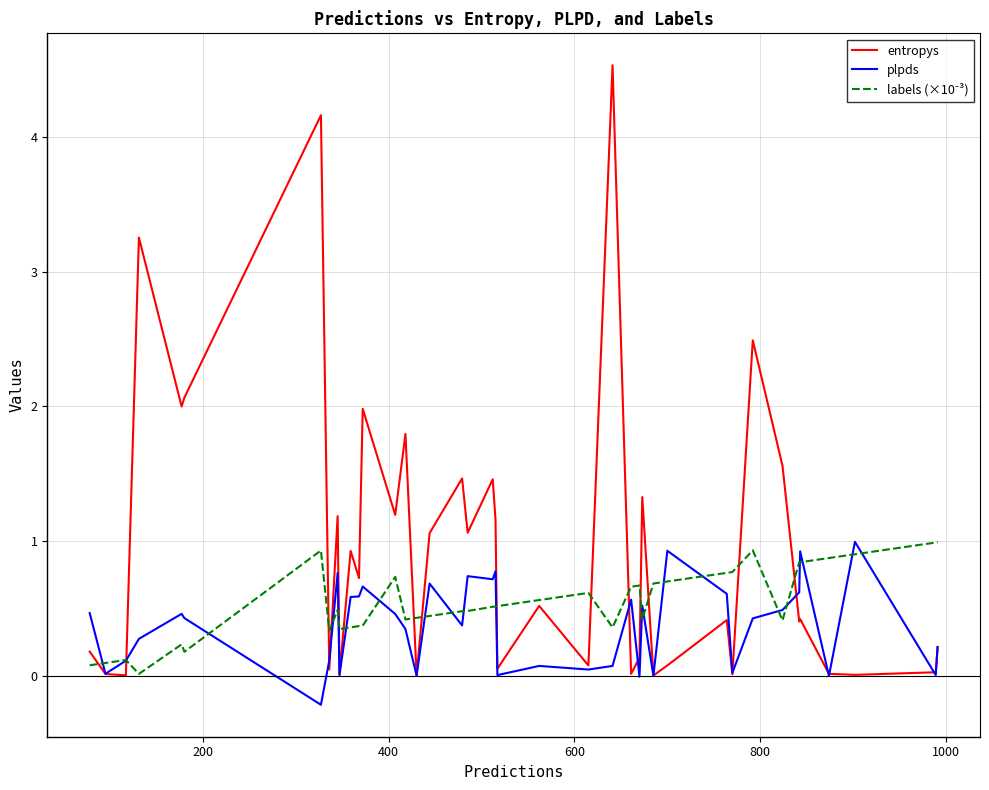

Which series has the widest spread of values?

entropys